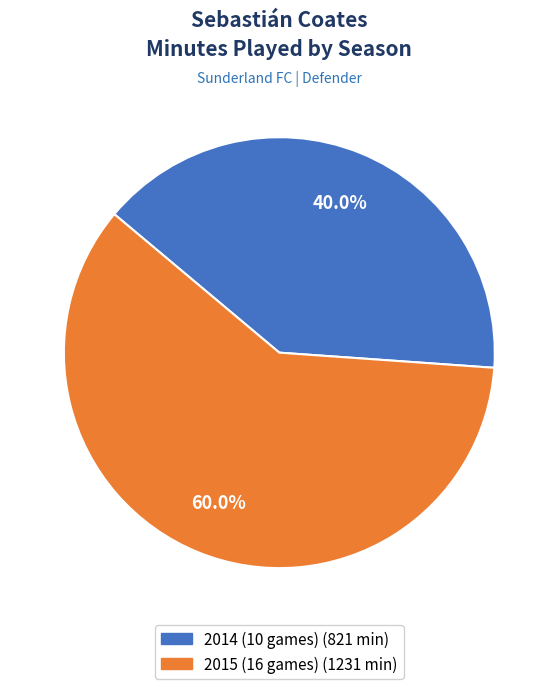

What is the ratio of the value at 2015 (16 games) to the value at 2014 (10 games)?

1.5